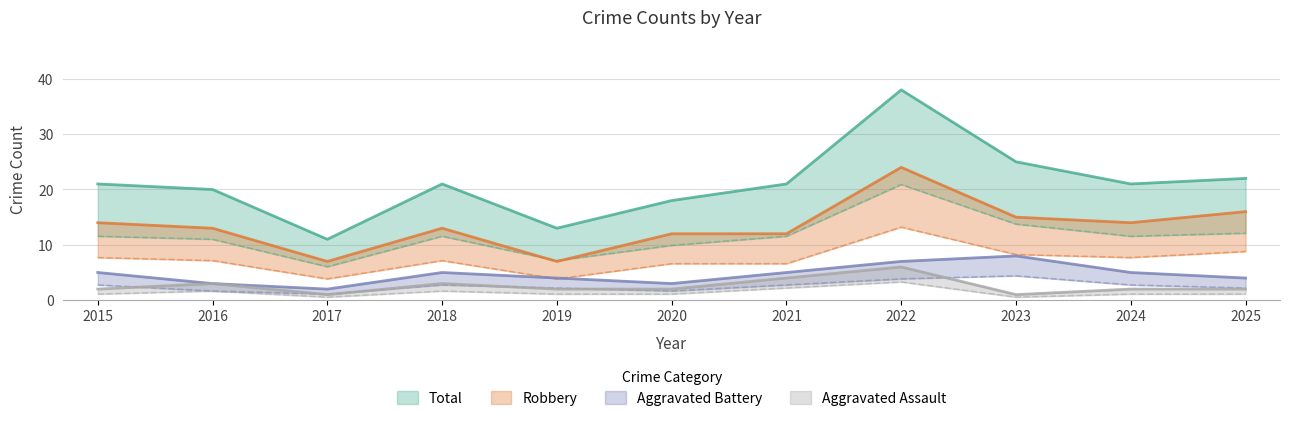

Is it true that Aggravated Battery equals 10.9 at 2022?

False